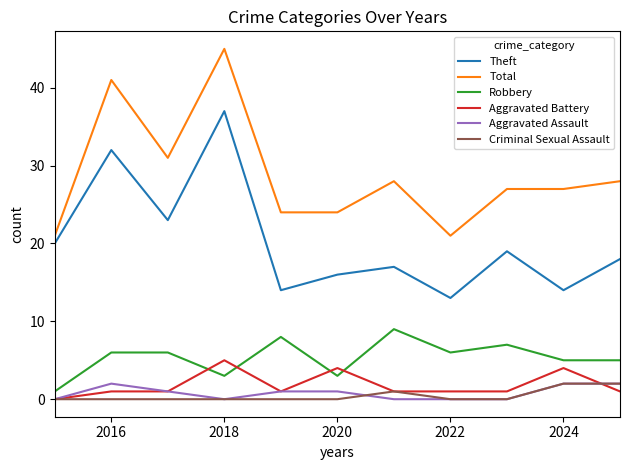

What is the sum of all Aggravated Assault values?

9